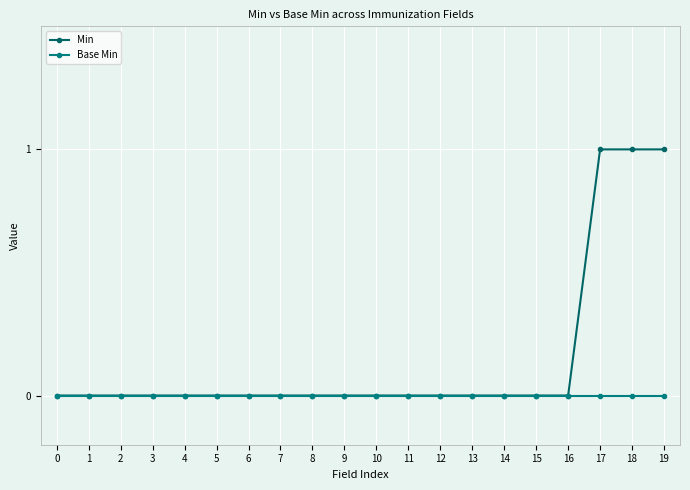

The Min series shows 0 at 8. True or false?

True